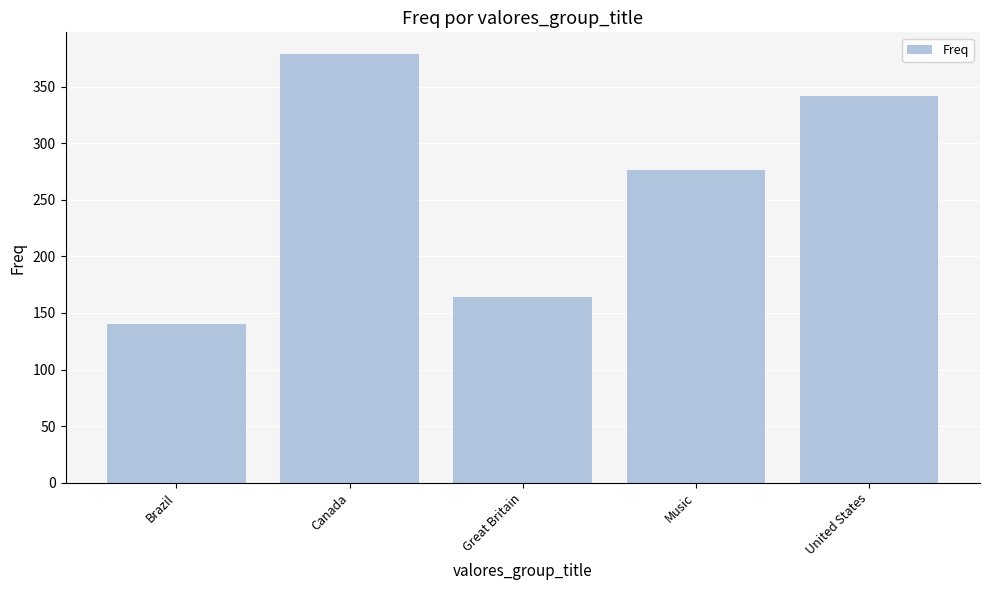

What position from the left is United States?

5